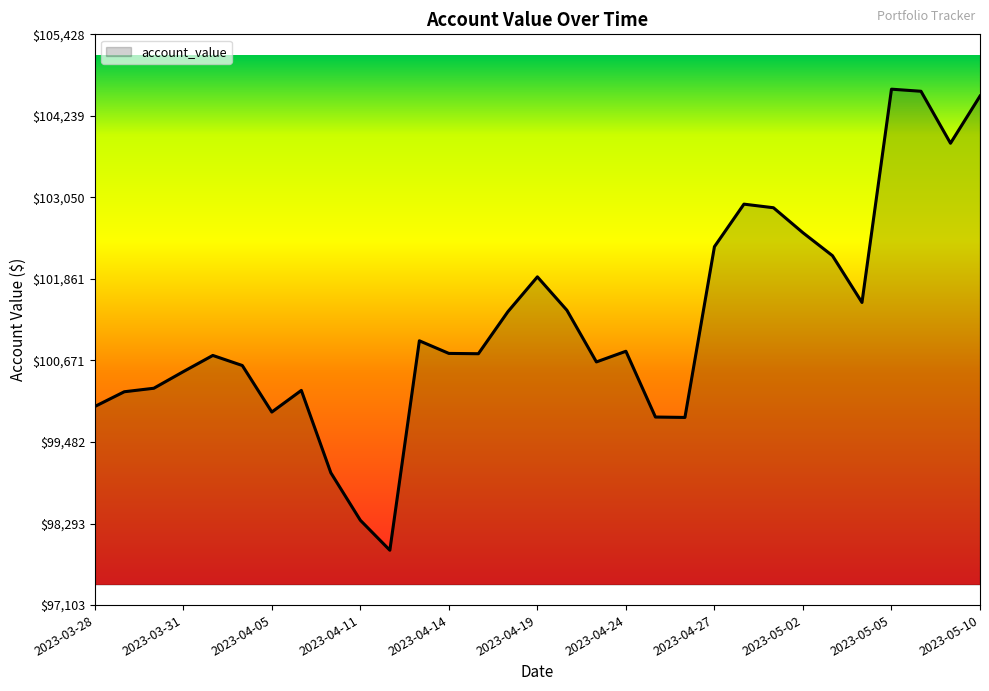

What is the greatest value displayed?

104628.4